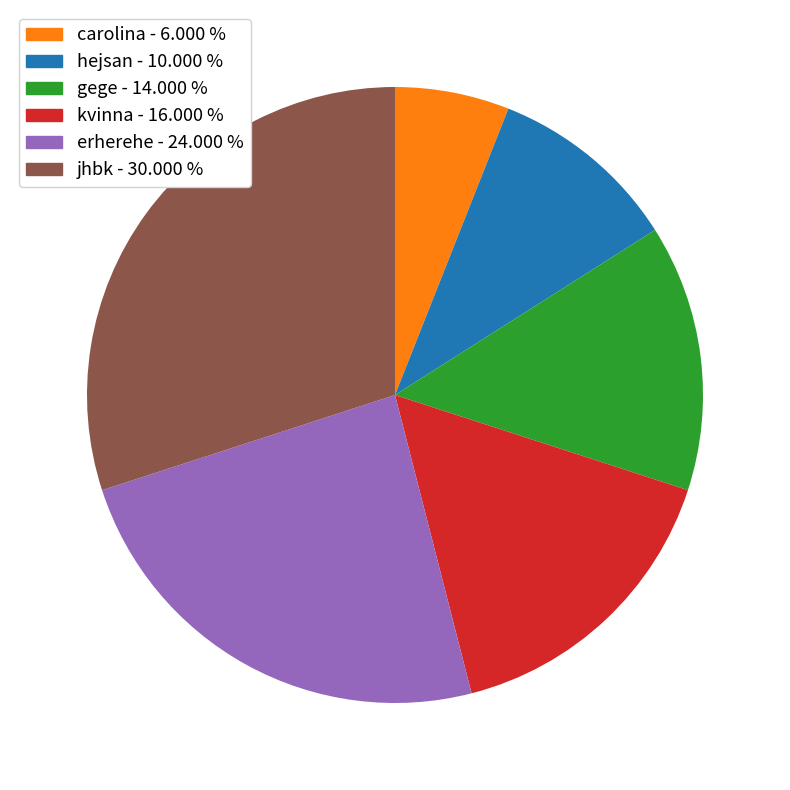

Combined, do kvinna and carolina account for over 50%?

No